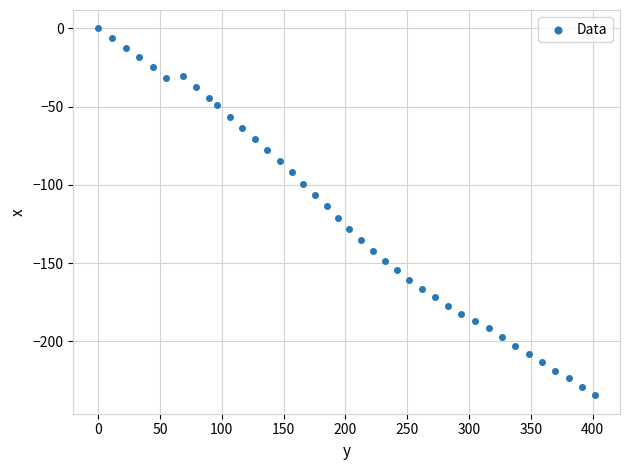

What is the range of Y values (max minus min)?

234.6